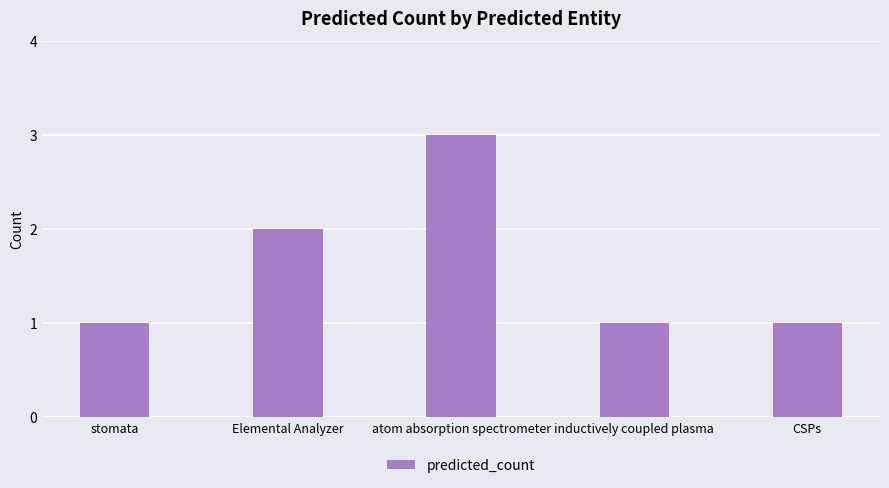

What is the label of the 1st bar from the right?

CSPs